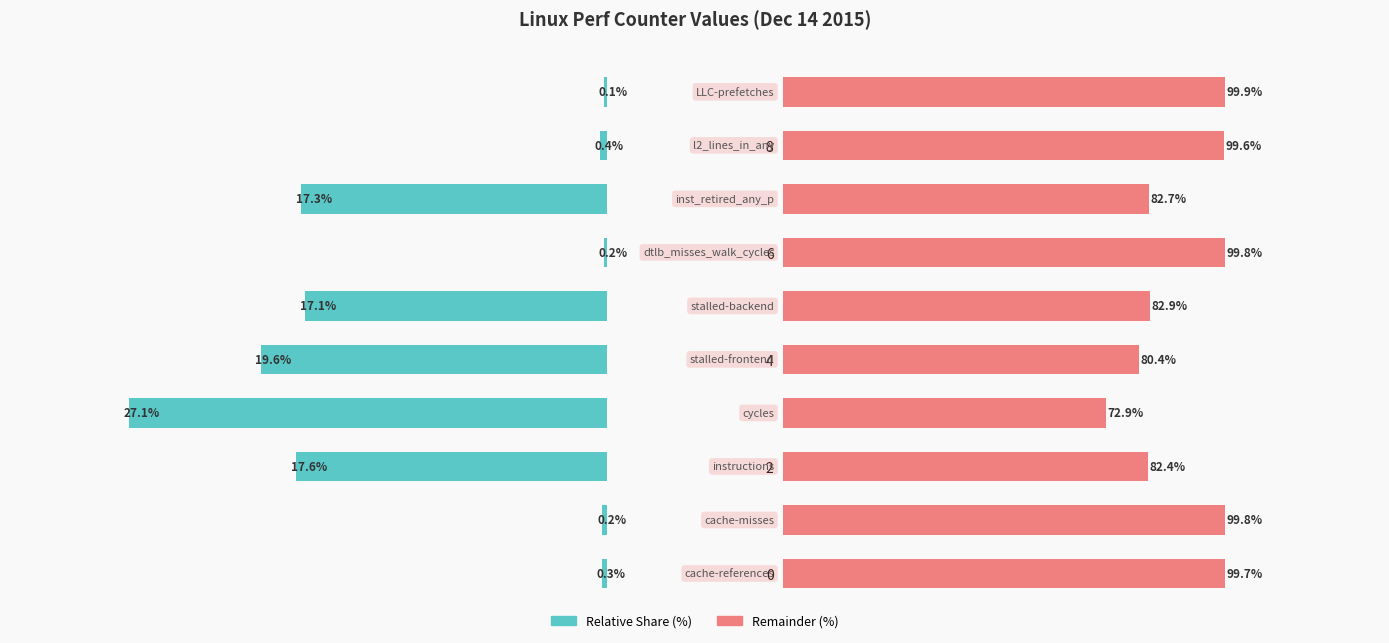

Where does the Relative Share (%) series first go above 17?

2